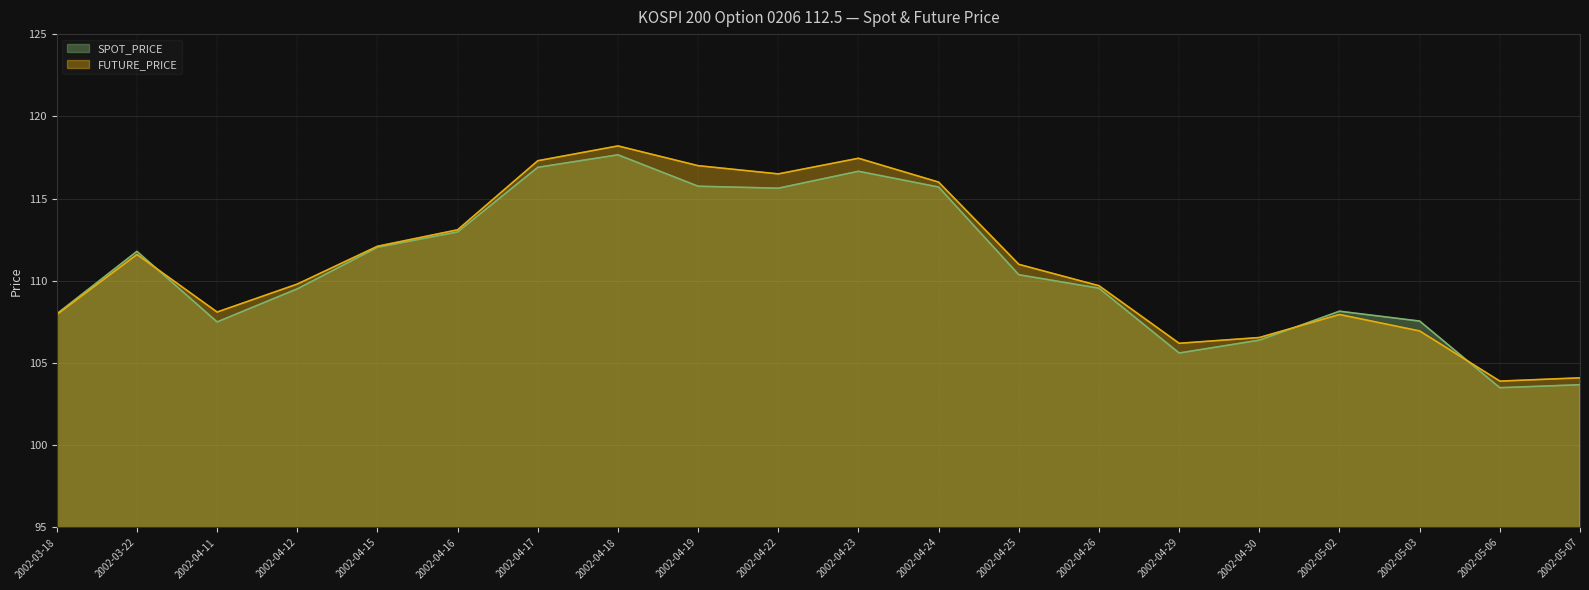

How many distinct data groups are displayed?

2